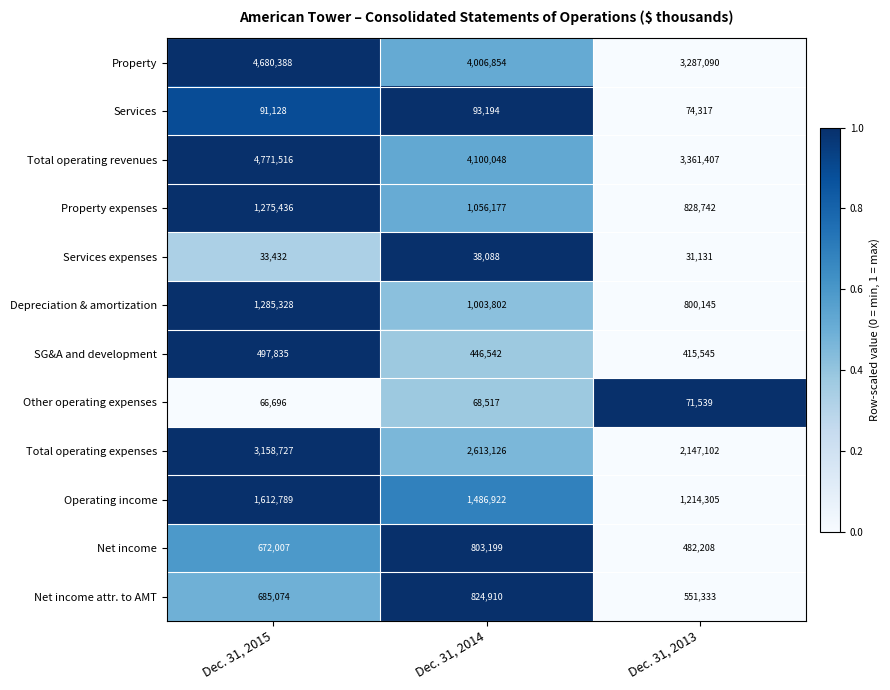

Which series changed the most between Dec. 31, 2014 and Dec. 31, 2013?

Total operating revenues